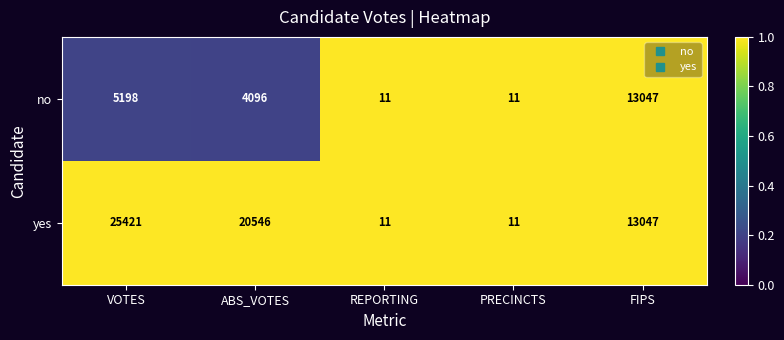

Reading right to left, what are all the values shown in this chart?

no: 13047	11	11	4096	5198
yes: 13047	11	11	20546	25421